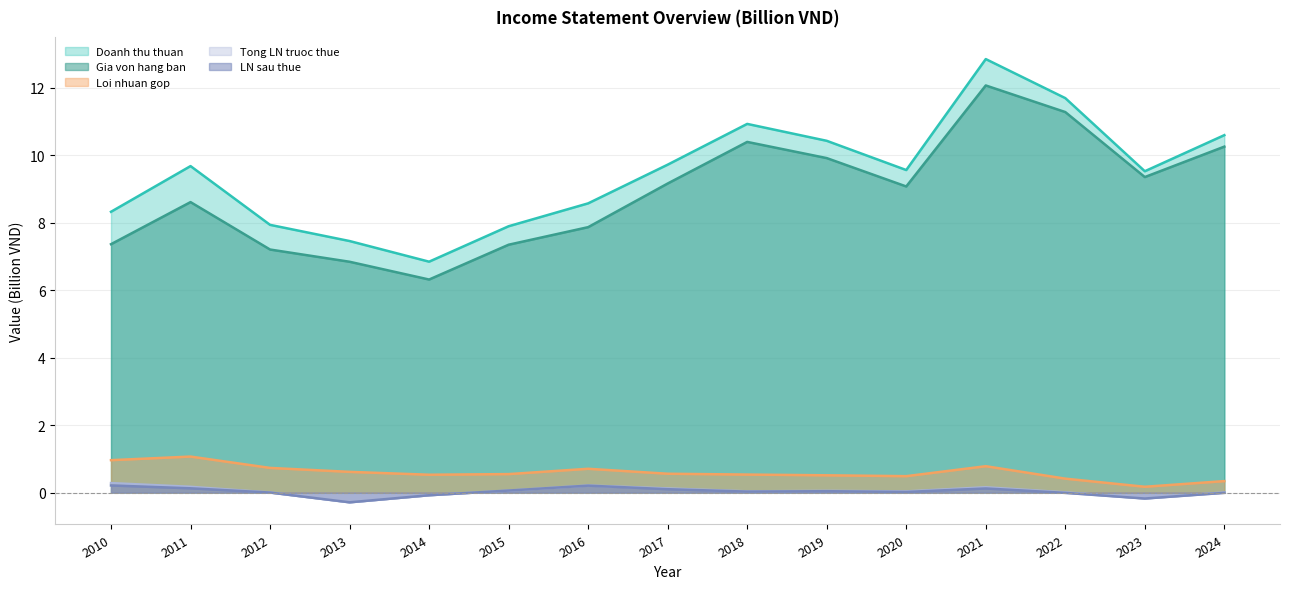

How many data points does each series have?

15